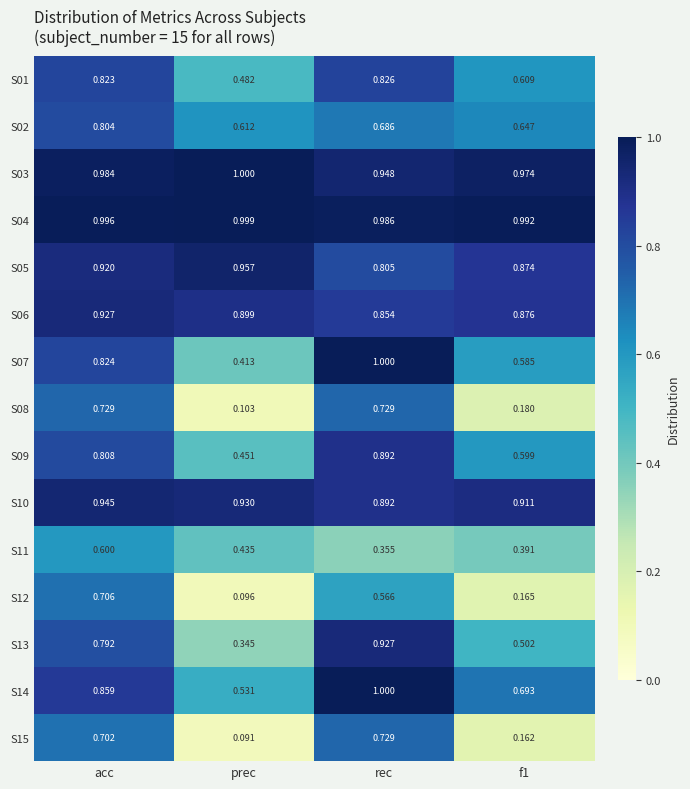

Which series has the largest range (max minus min)?

S15